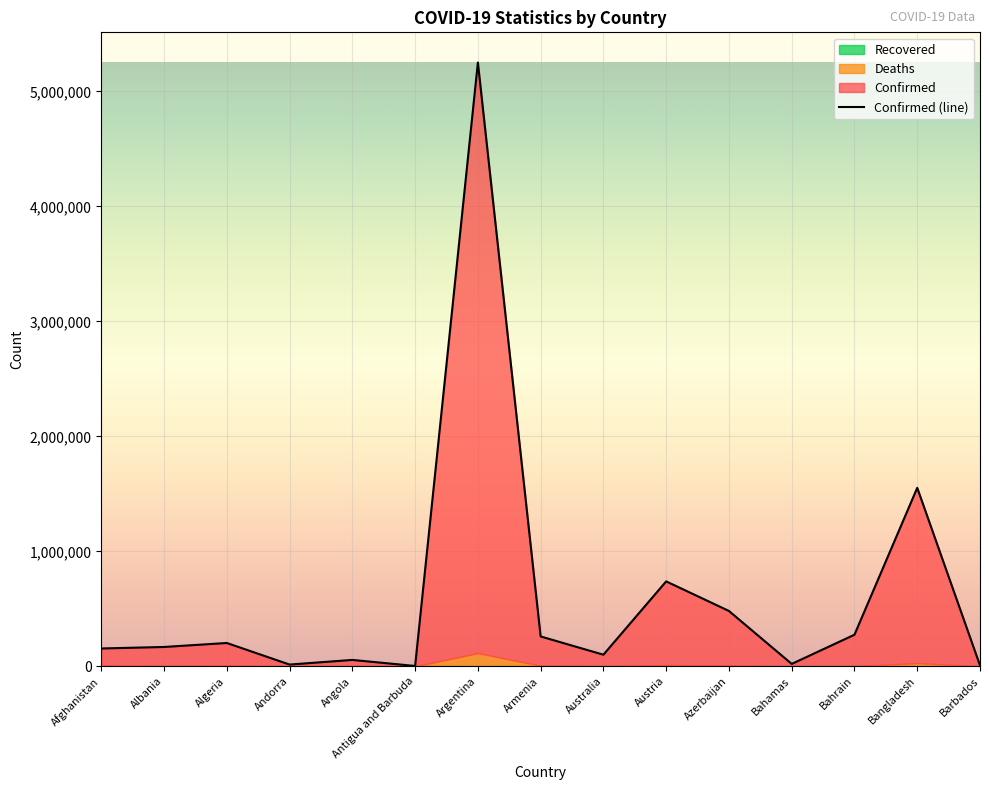

What is the greatest value displayed?

5251940